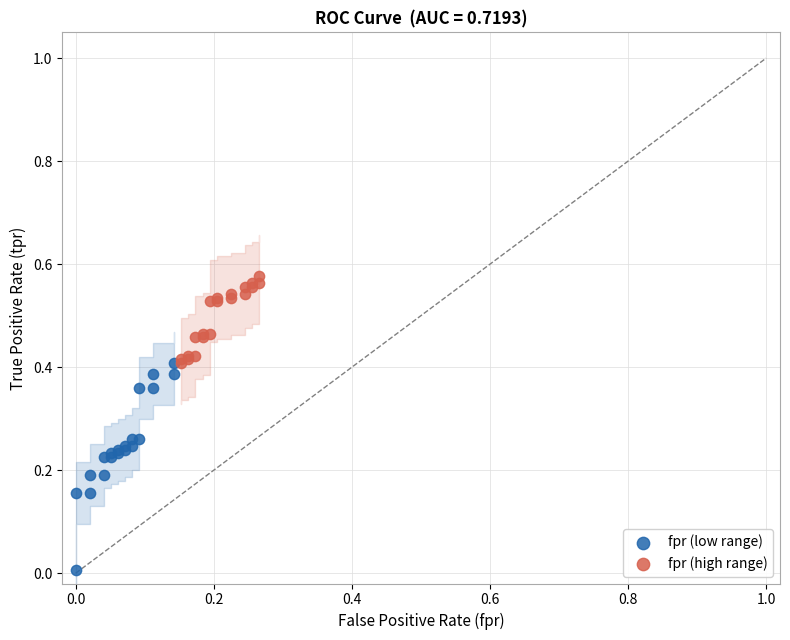

Which series reaches the maximum Y coordinate?

fpr (high range)